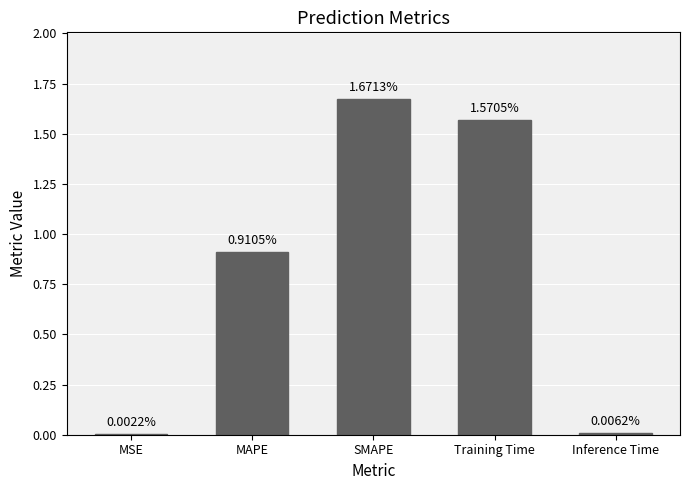

Which has a higher value, MAPE or MSE?

MAPE